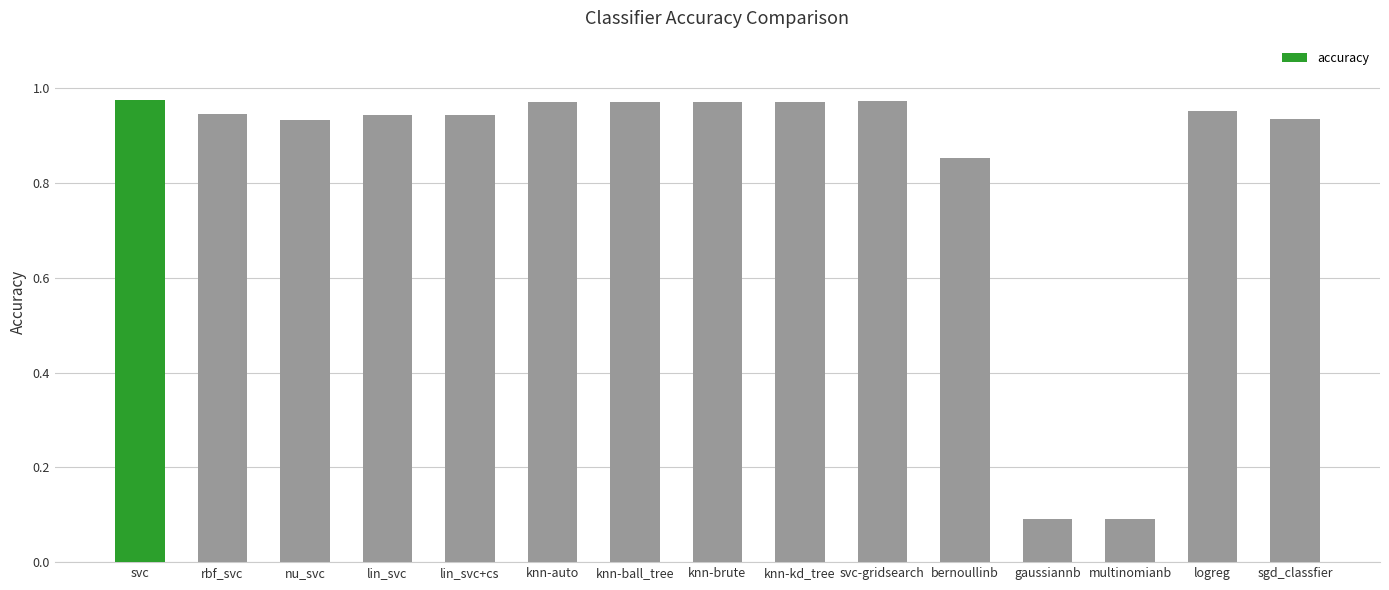

What position from the right is nu_svc?

13